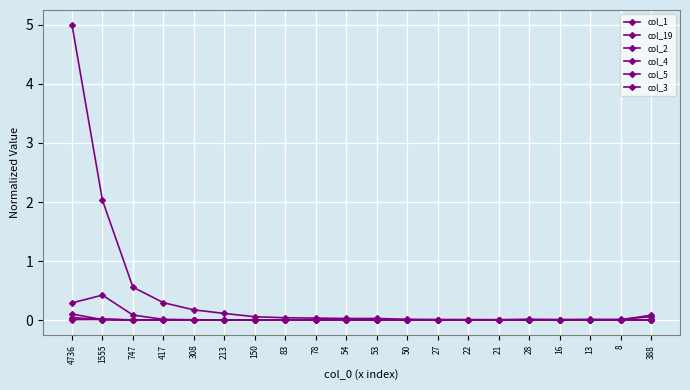

Which series has the largest total across all categories?

col_1